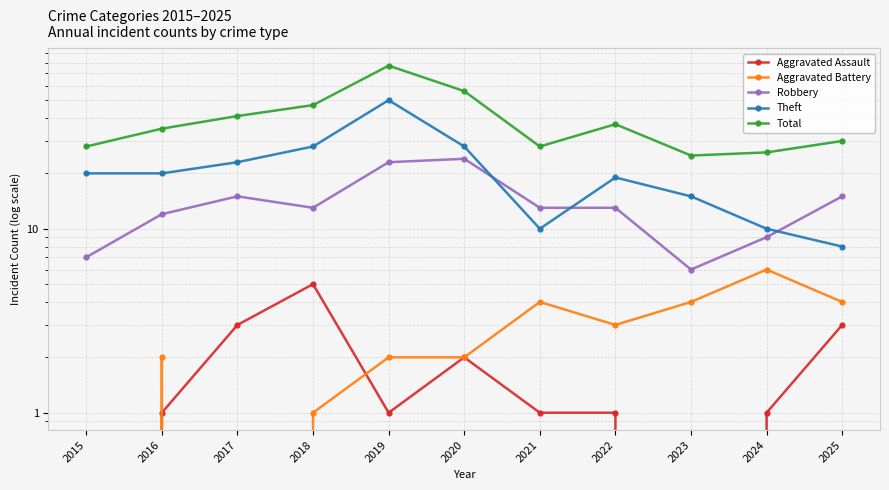

What is the average value of the Total series?

39